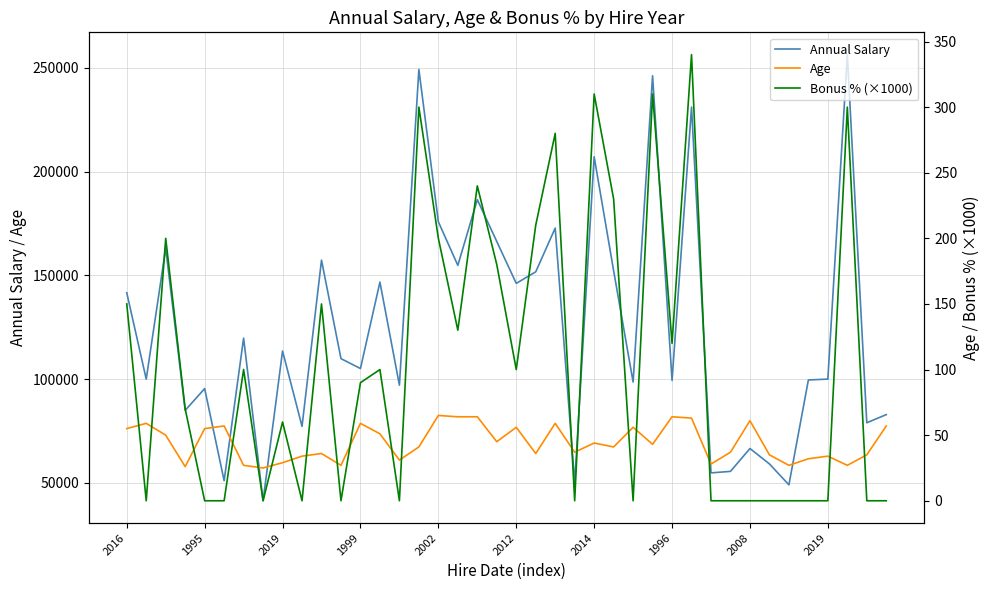

True or false: Annual Salary and Bonus % (×1000) intersect in this chart.

False